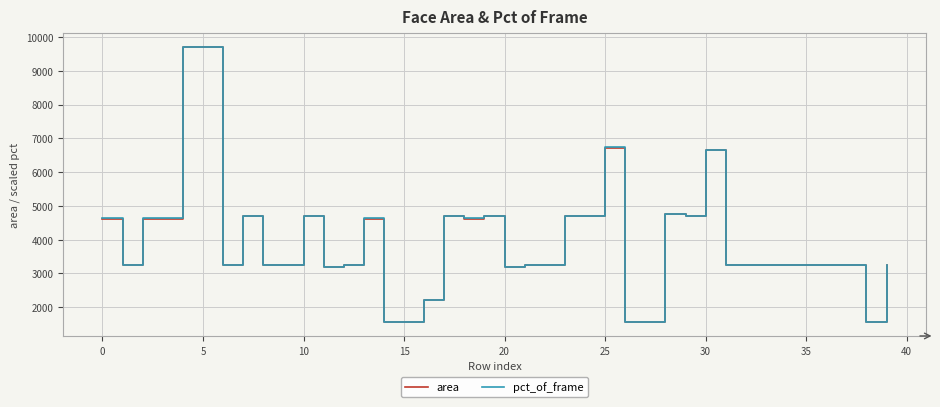

What is the minimum value shown in the chart?

1556.5